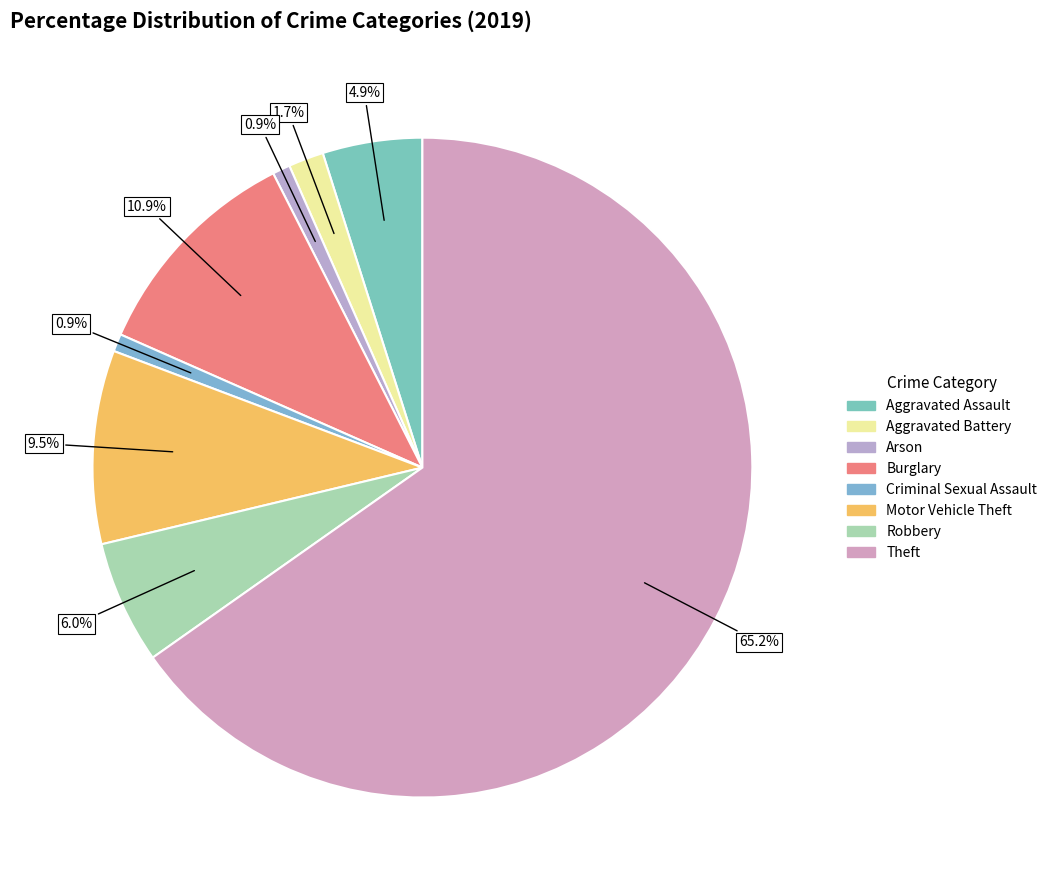

To the nearest percent, what is the difference between the Arson and Motor Vehicle Theft slice percentages?

9%